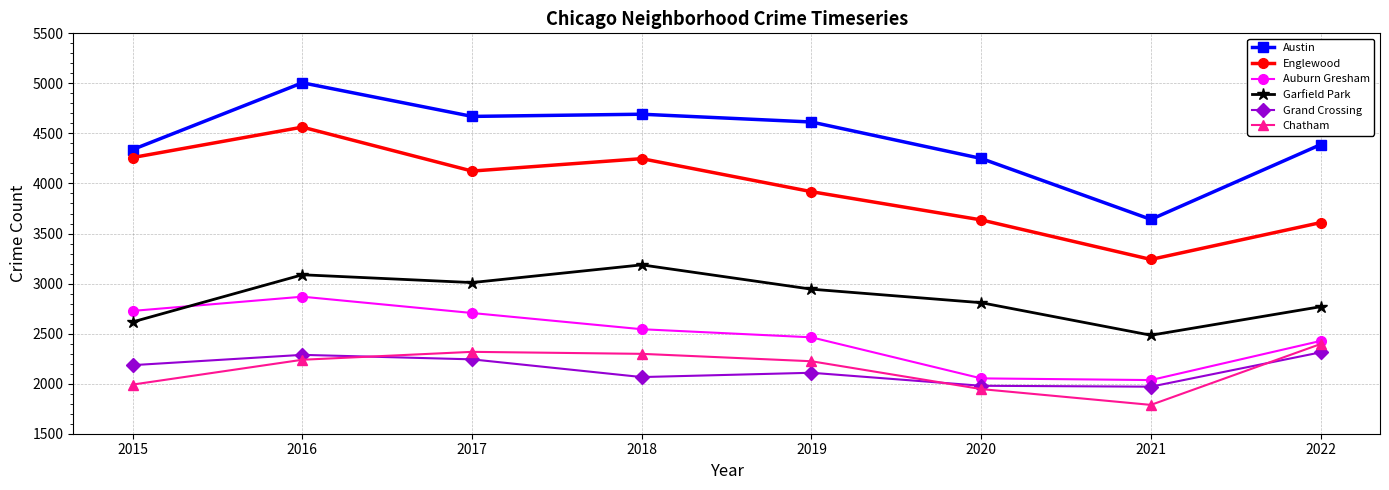

How many data points in Auburn Gresham are less than 2544?

4